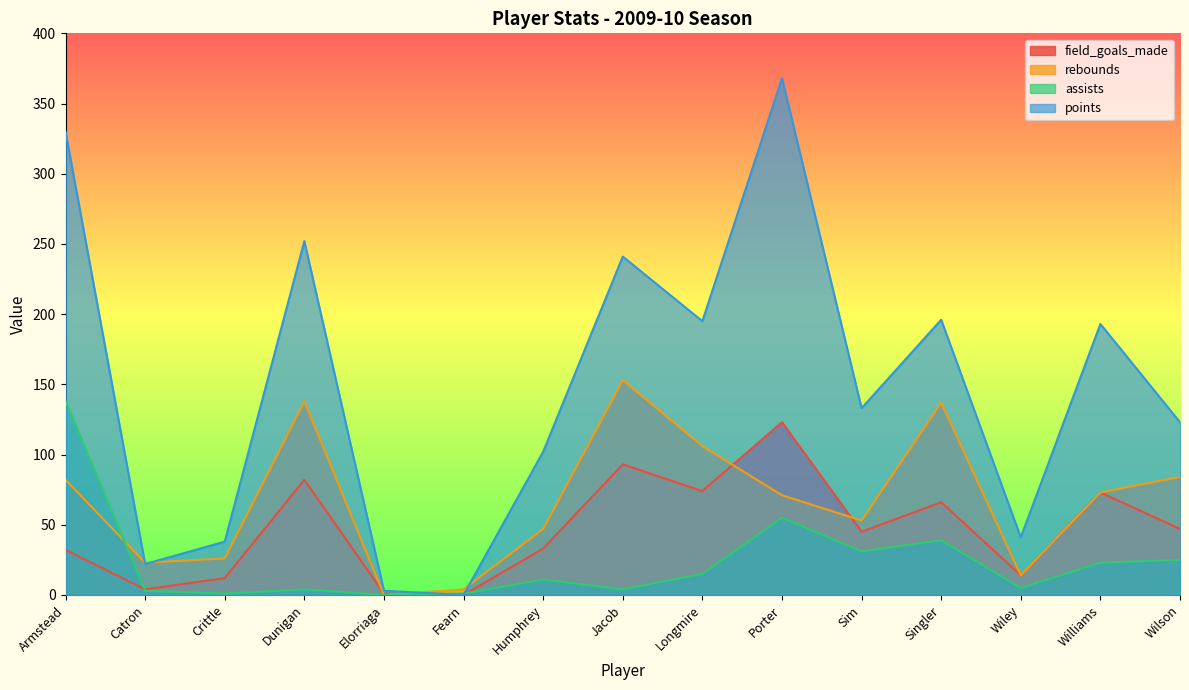

How many interior local valleys does the points series have?

5